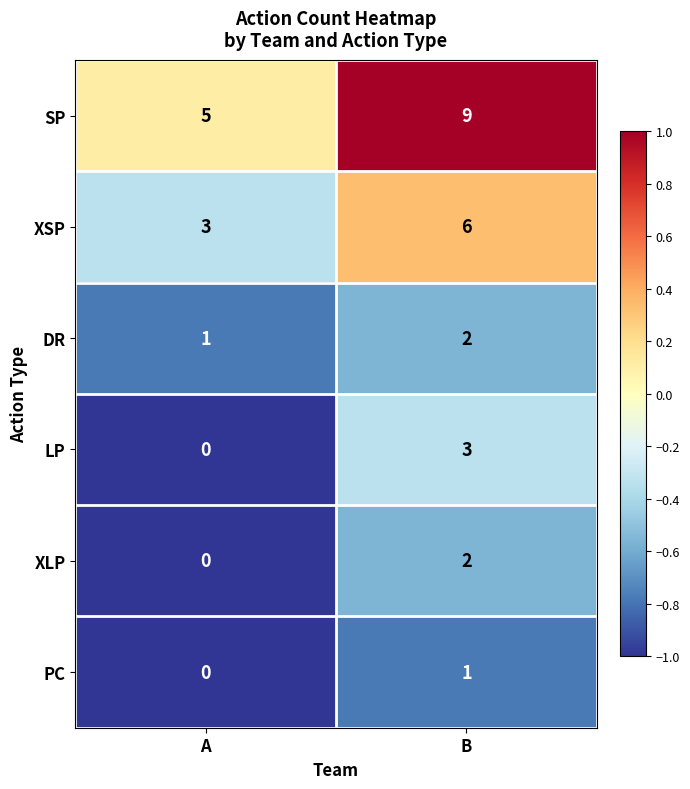

List the labels in order of LP value, largest first.

B, A